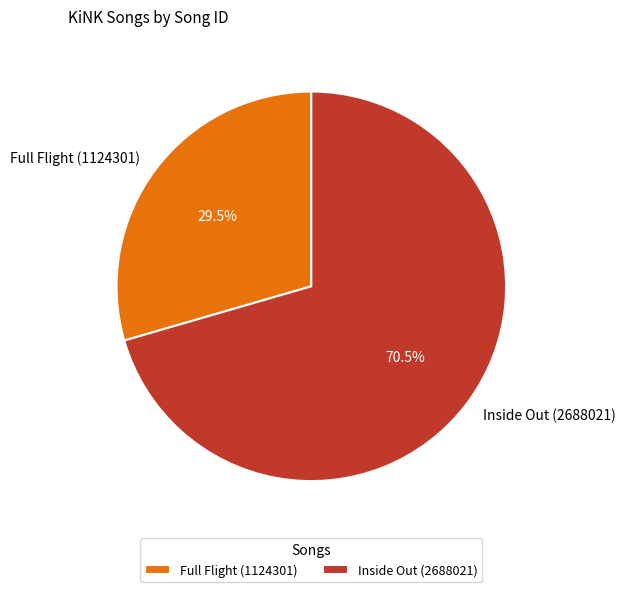

What is the largest slice in the pie chart?

Inside Out (2688021)